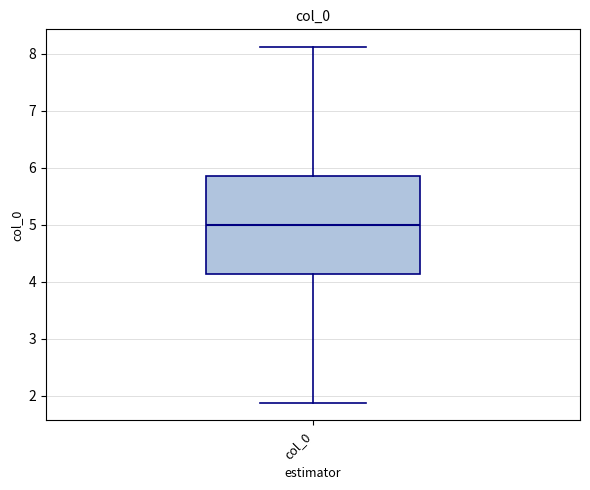

Transcribe this box plot: give where the median line is, the range the box spans, and where the two whiskers end, as read against the y-axis. The values are not printed on the chart, so give them approximately, as read against the axis.

median 5.0, box 4.1 to 5.9, whiskers 1.9 to 8.1